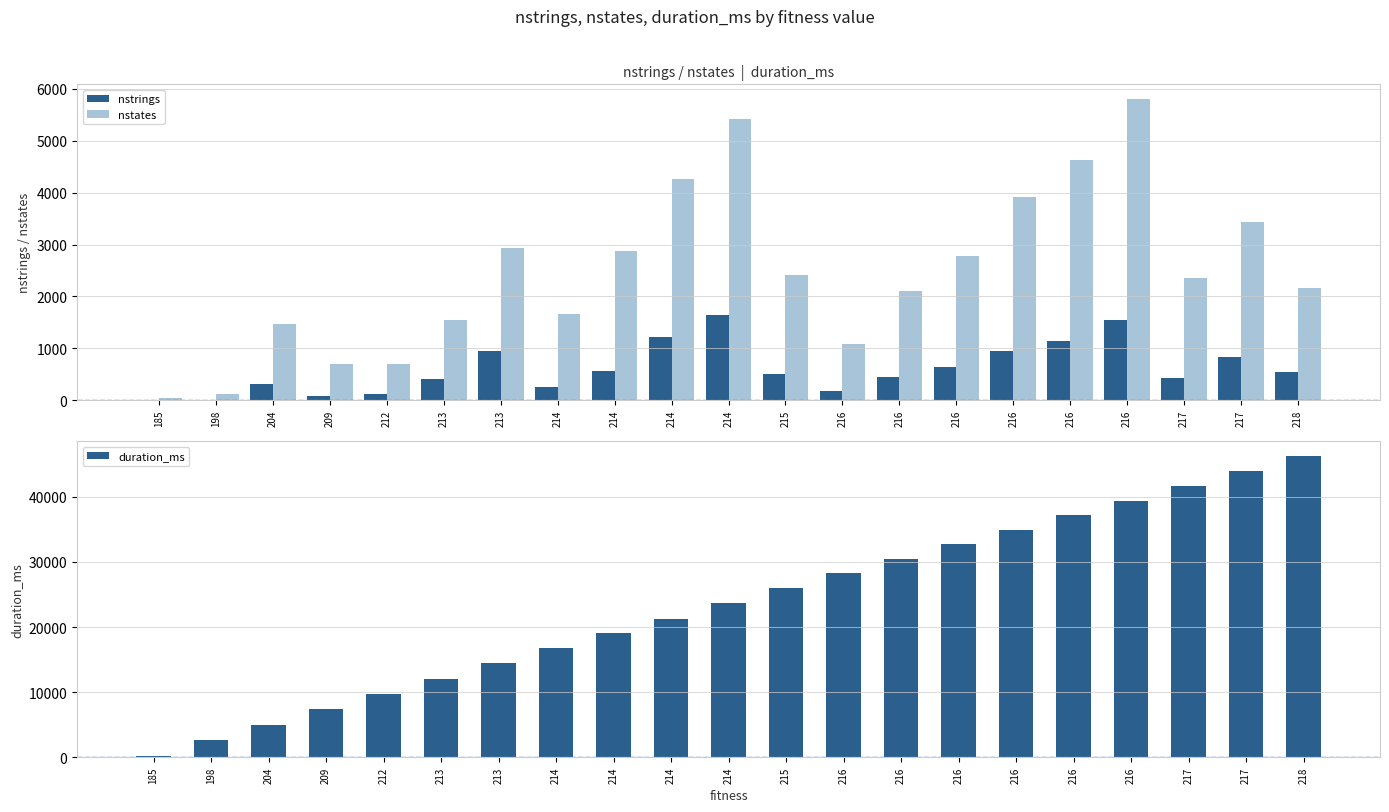

Is it true that nstates equals 221 at 209?

False